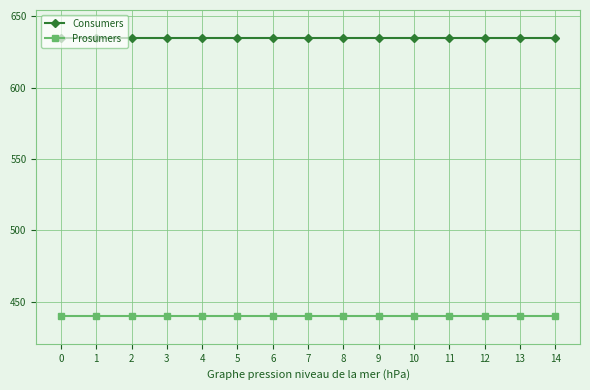

True or false: Consumers and Prosumers intersect in this chart.

False